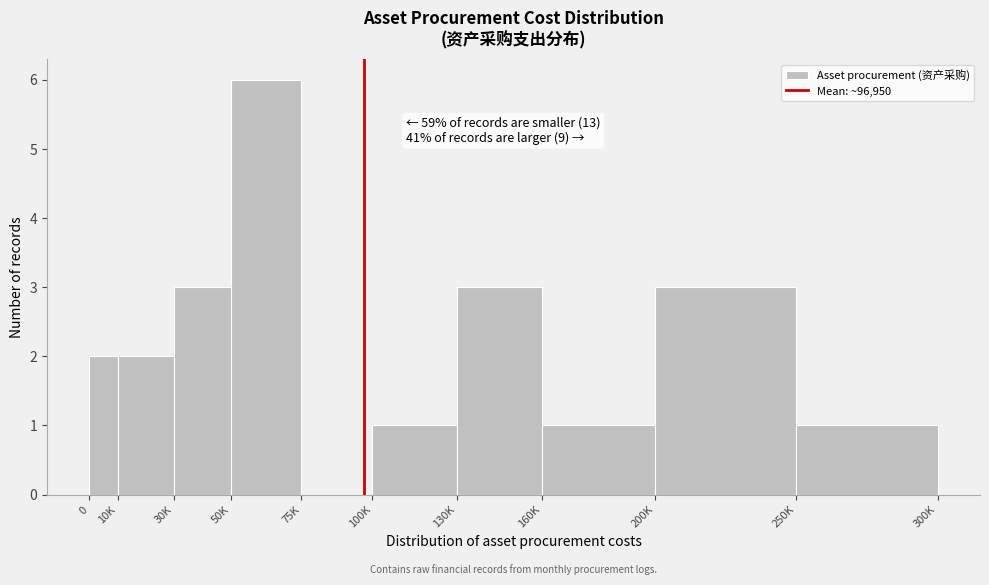

Reading left to right, extract all data points from this chart.

0=2	10K=2	30K=3	50K=6	75K=0	100K=1	130K=3	160K=1	200K=3	250K=1